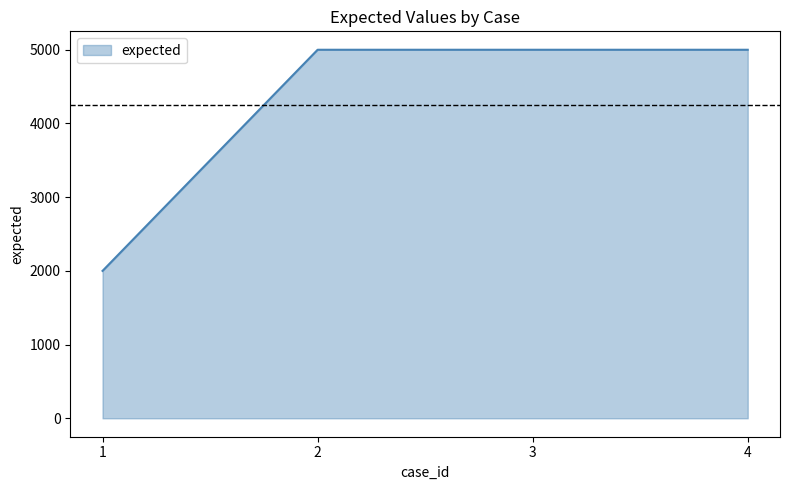

True or false: there are more than 1 points higher than both neighbors.

False